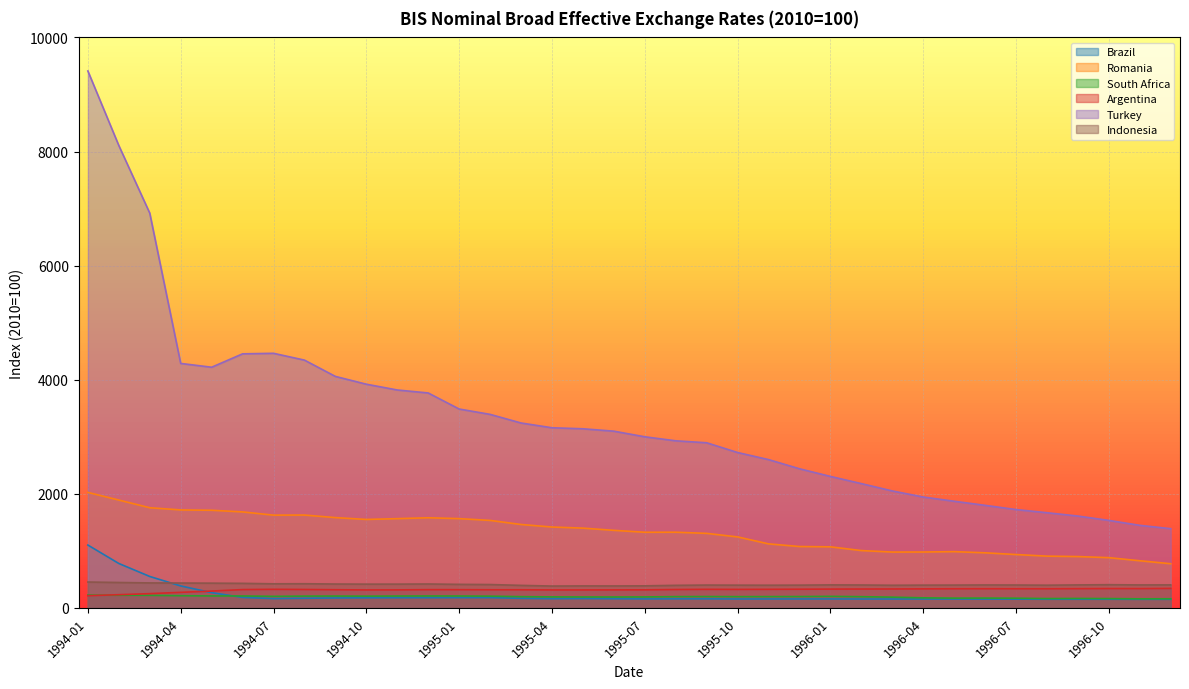

Rank the series at 1996-09 from lowest to highest value.

Brazil, South Africa, Argentina, Indonesia, Romania, Turkey